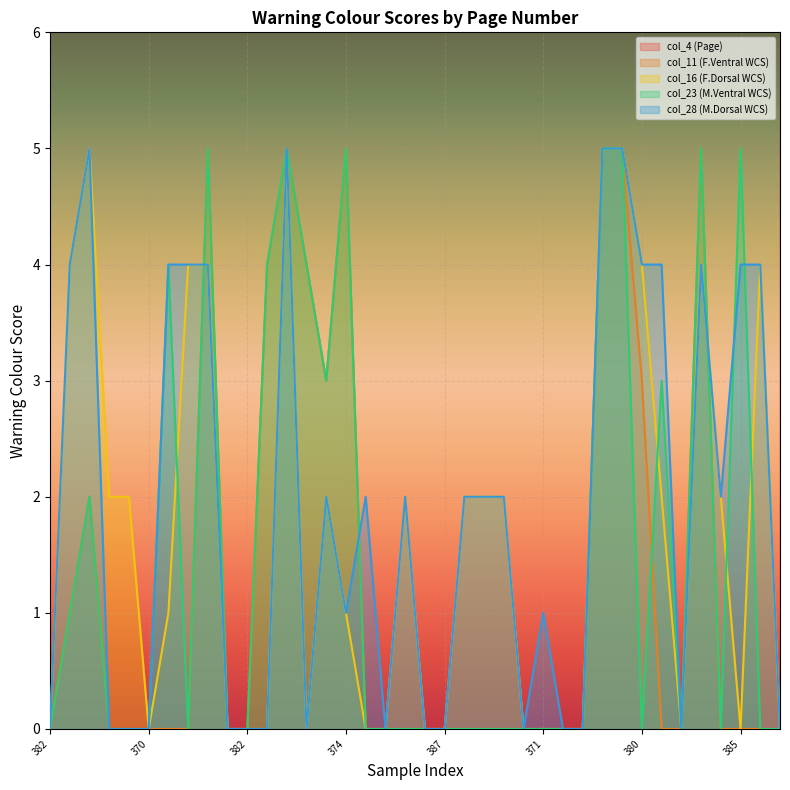

Where is the first local minimum for col_28 (M.Dorsal WCS)?

386